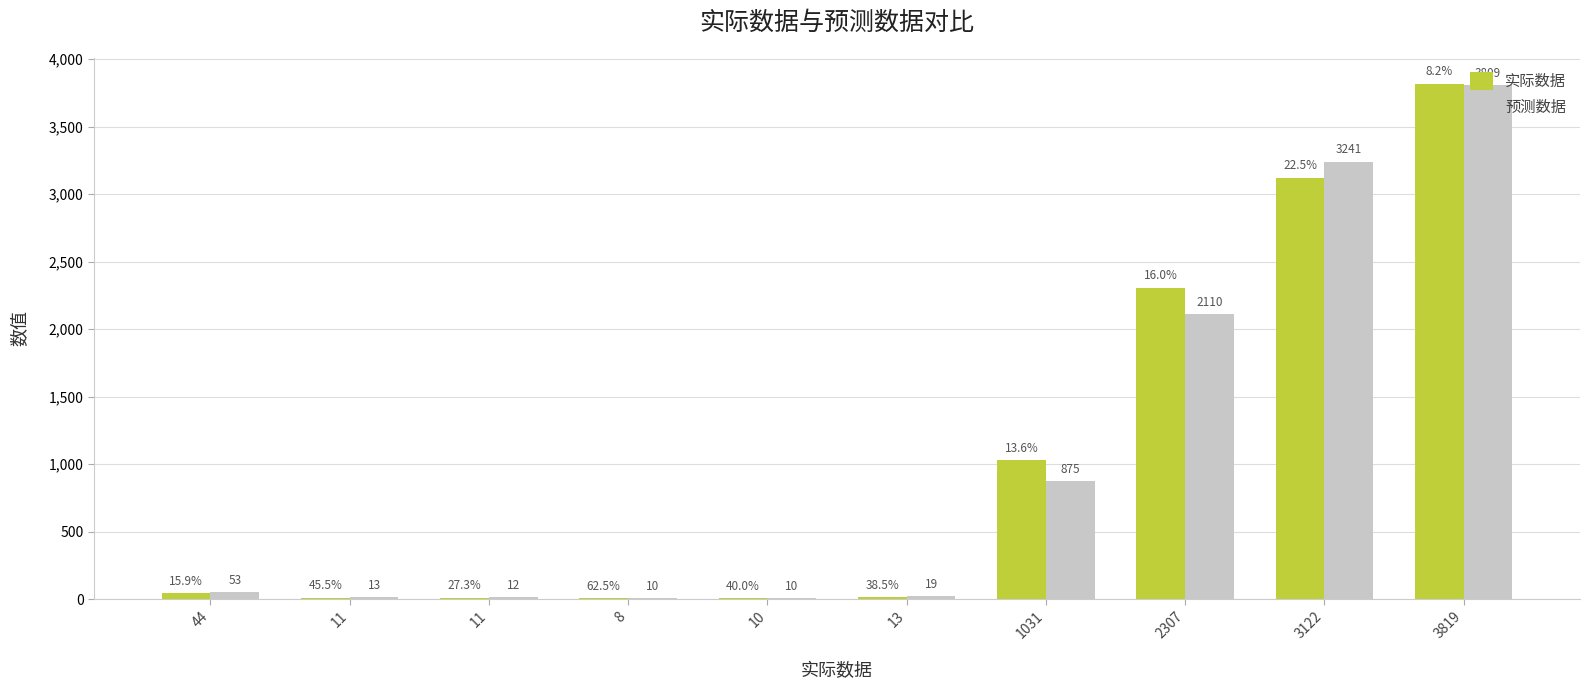

Reading right to left, extract all data points from this chart.

实际数据: 3819	3122	2307	1031	13	10	8	11	11	44
预测数据: 3809	3241	2110	875	19	10	10	12	13	53